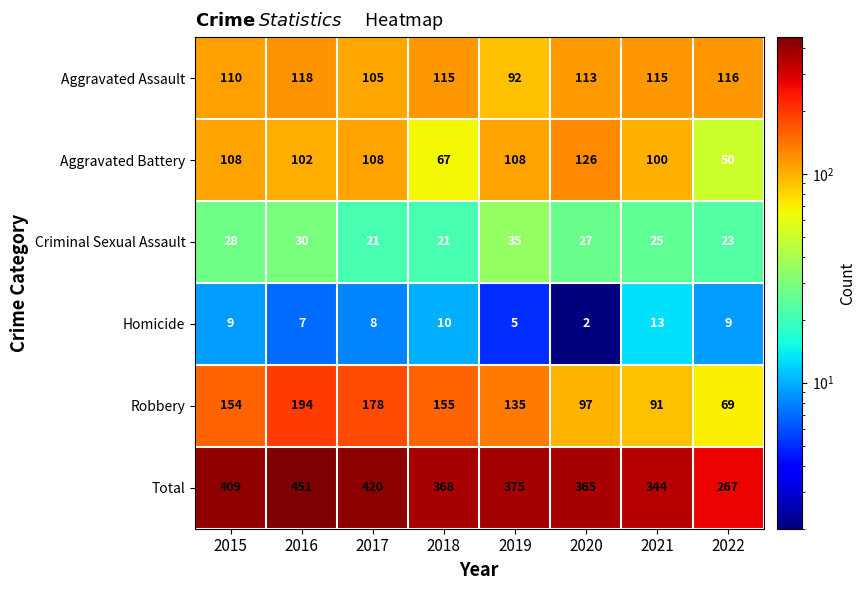

At 2016, list the series in order from smallest to largest.

Homicide, Criminal Sexual Assault, Aggravated Battery, Aggravated Assault, Robbery, Total